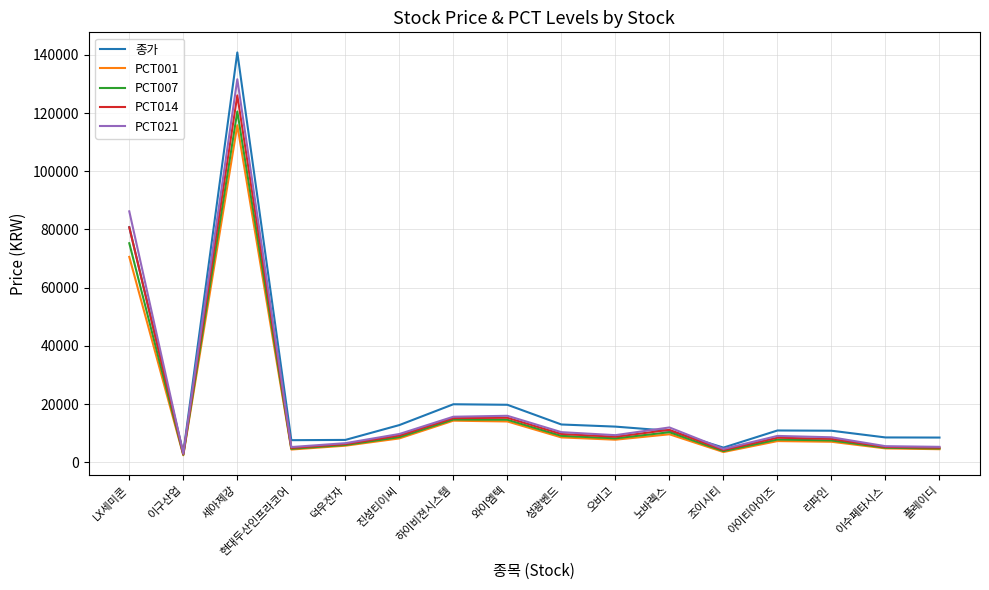

Does the chart display data point markers on the line(s)?

No